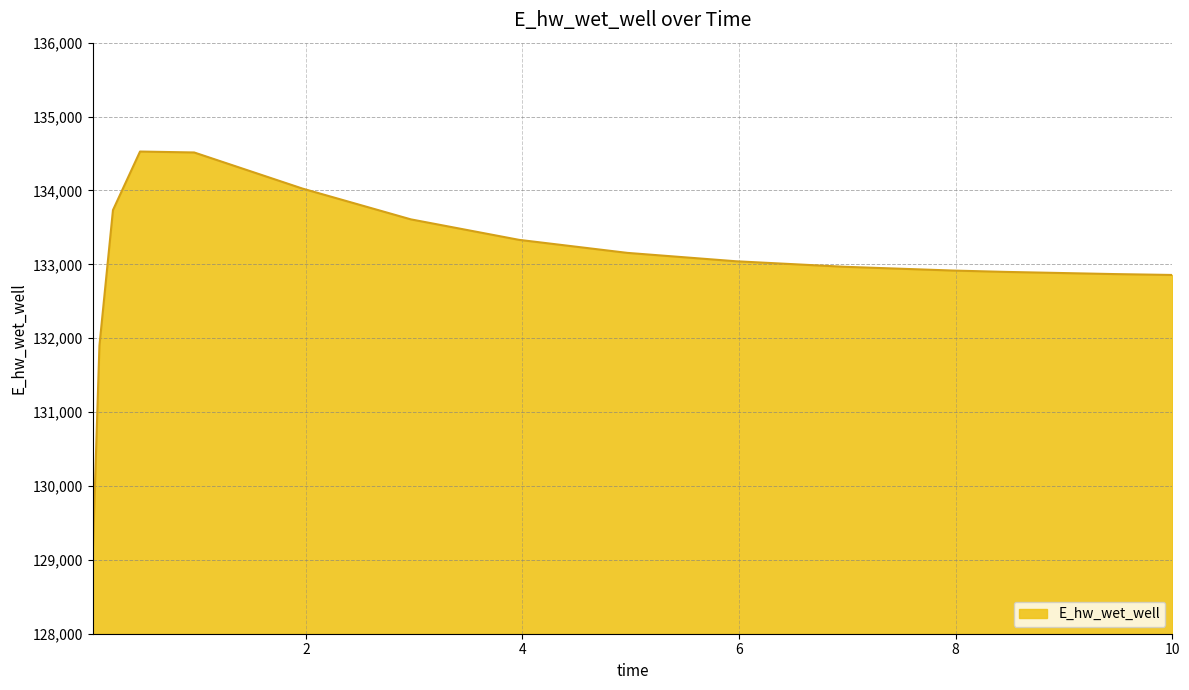

What is the greatest value displayed?

134526.4